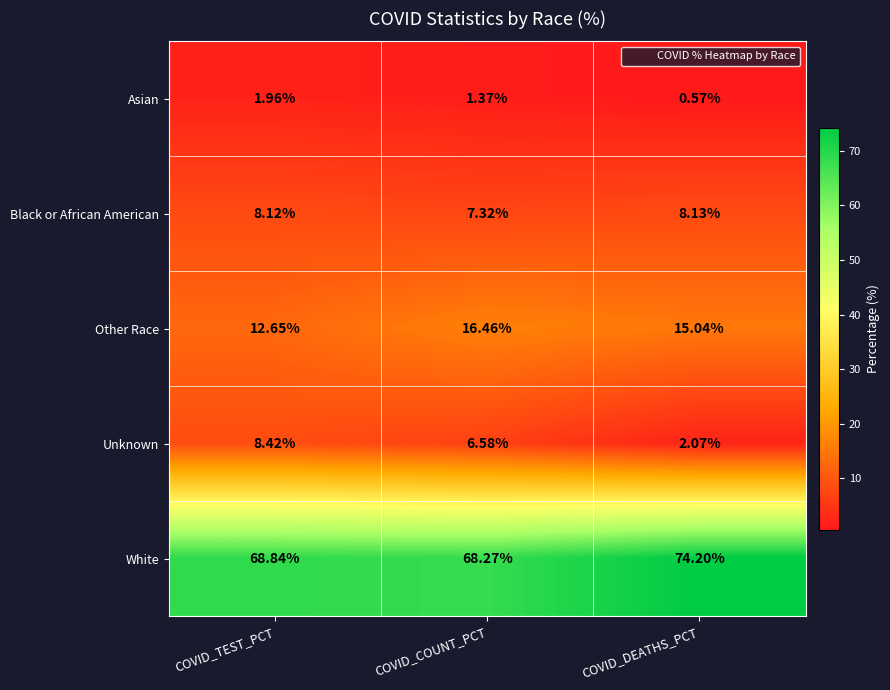

Where is Unknown nearest to the value 5?

COVID_COUNT_PCT